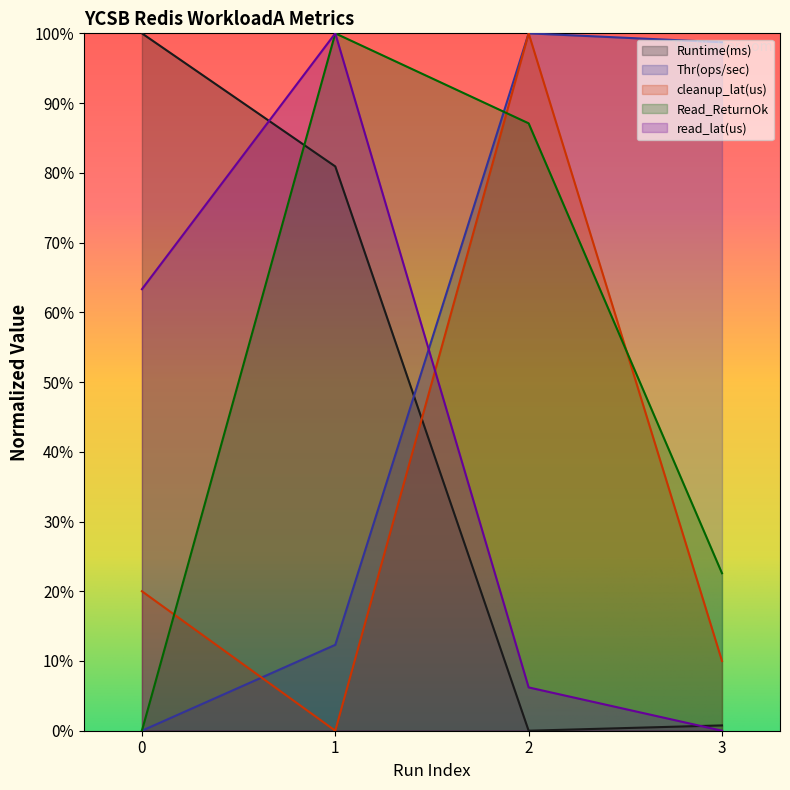

How many positive values does the cleanup_lat(us) series have?

3